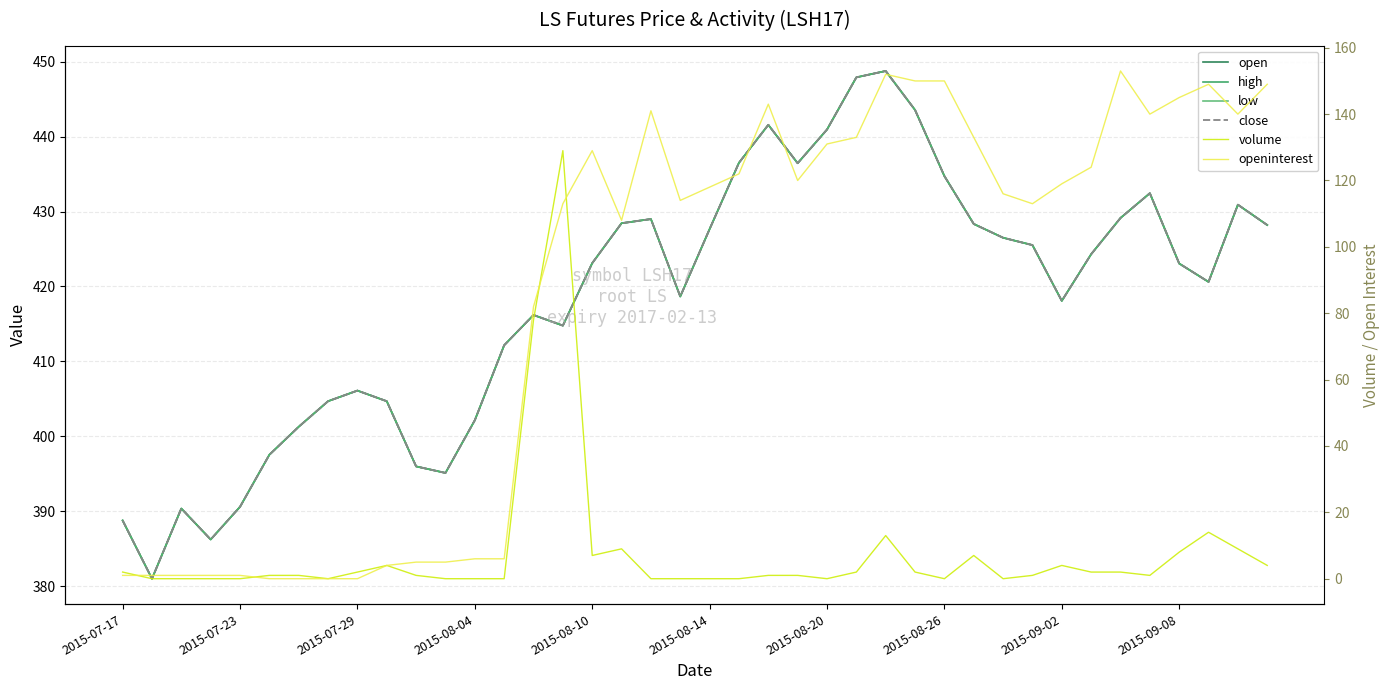

What is the difference between the highest and lowest values at 31?

424.5